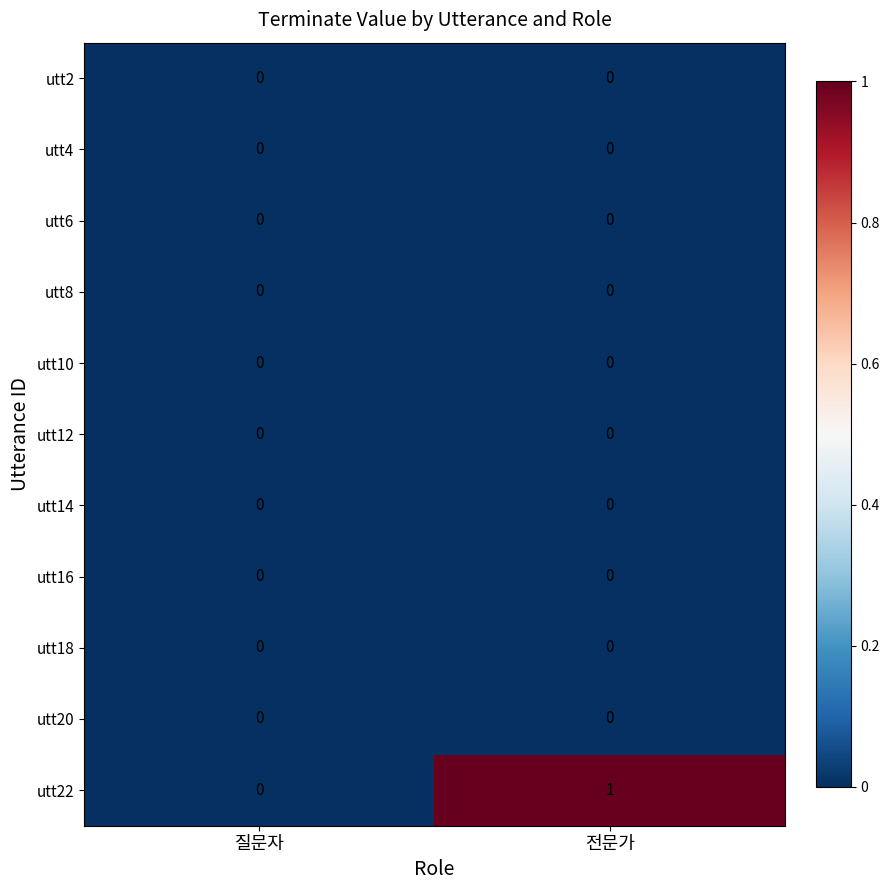

The utt20 series shows 0 at 질문자. True or false?

True